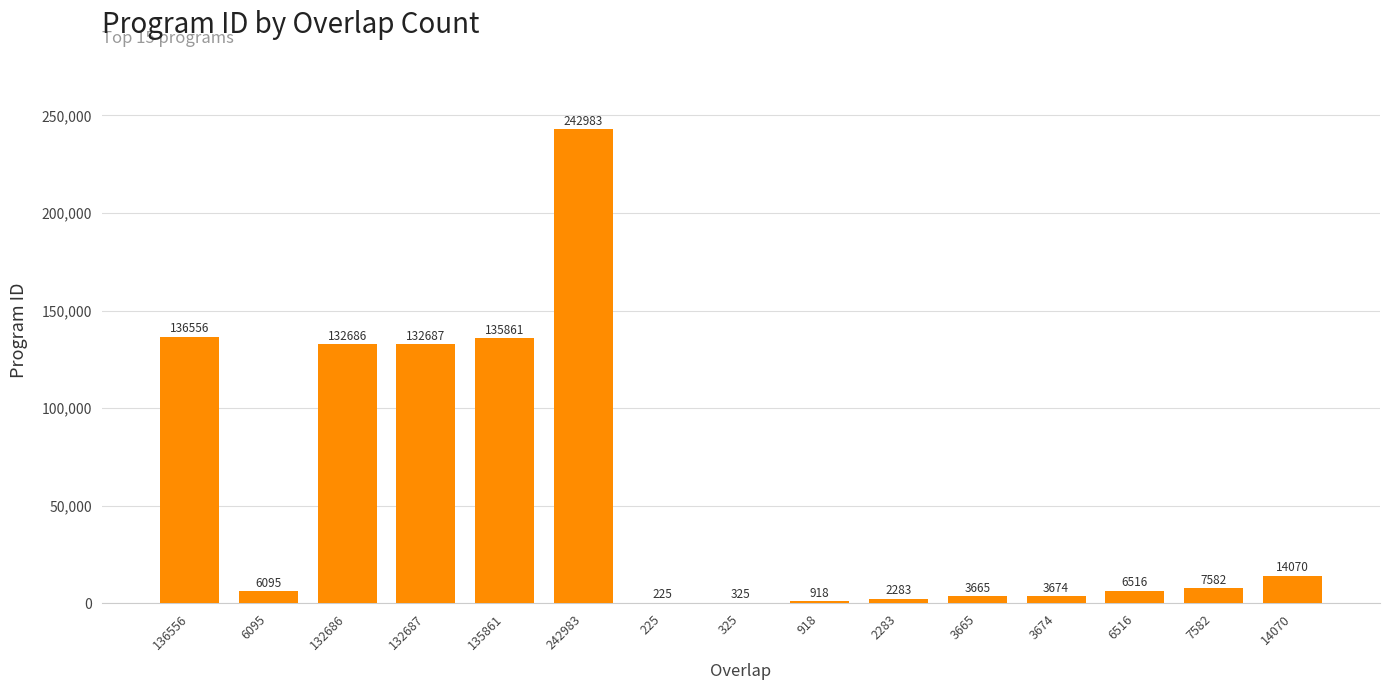

What is the maximum value shown in the chart?

242983